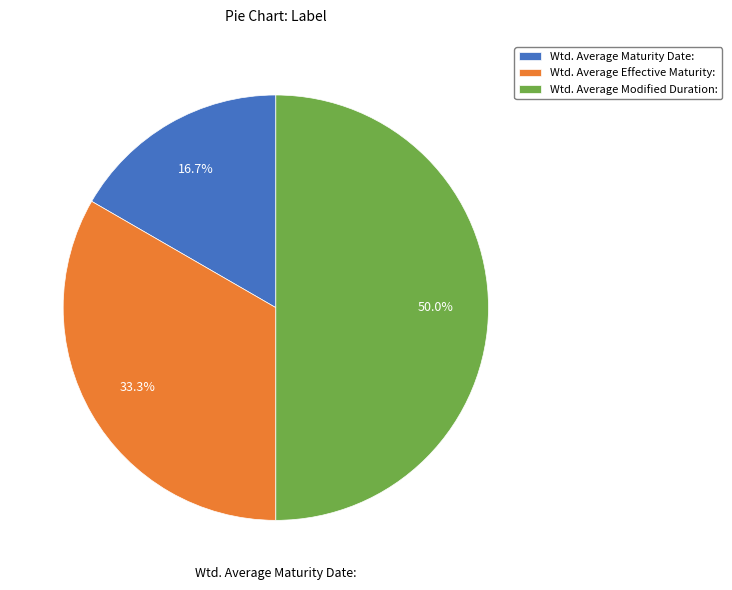

Which category has the smallest portion of the pie?

Wtd. Average Maturity Date: